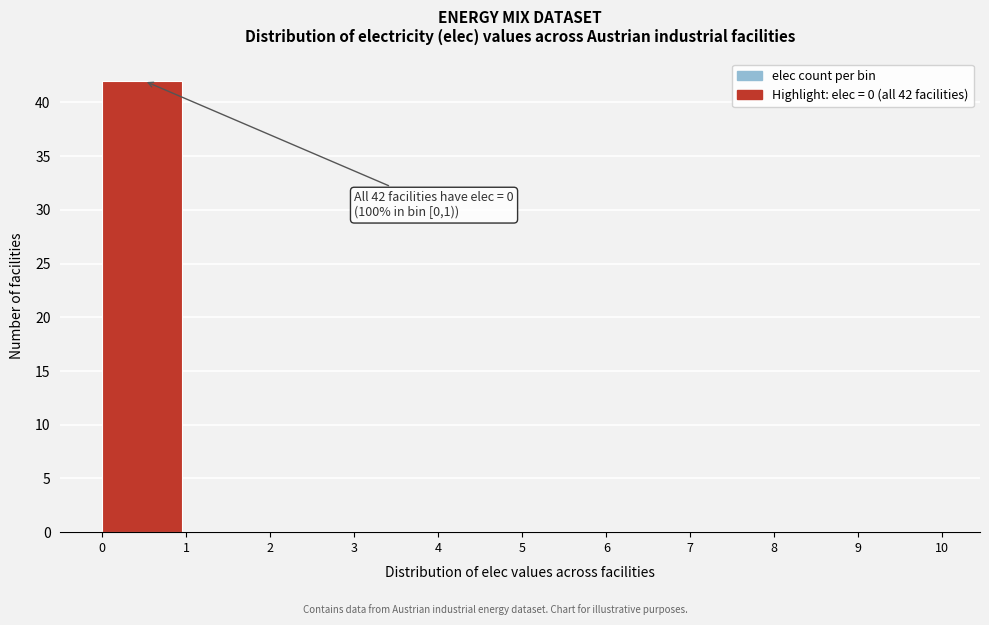

Which range on the x-axis has the tallest bar?

0 to 1